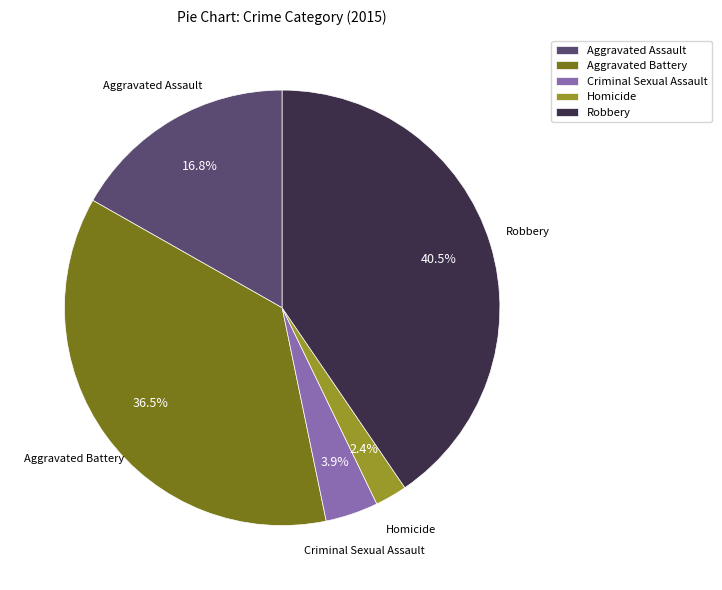

Which has a higher value, Homicide or Aggravated Battery?

Aggravated Battery